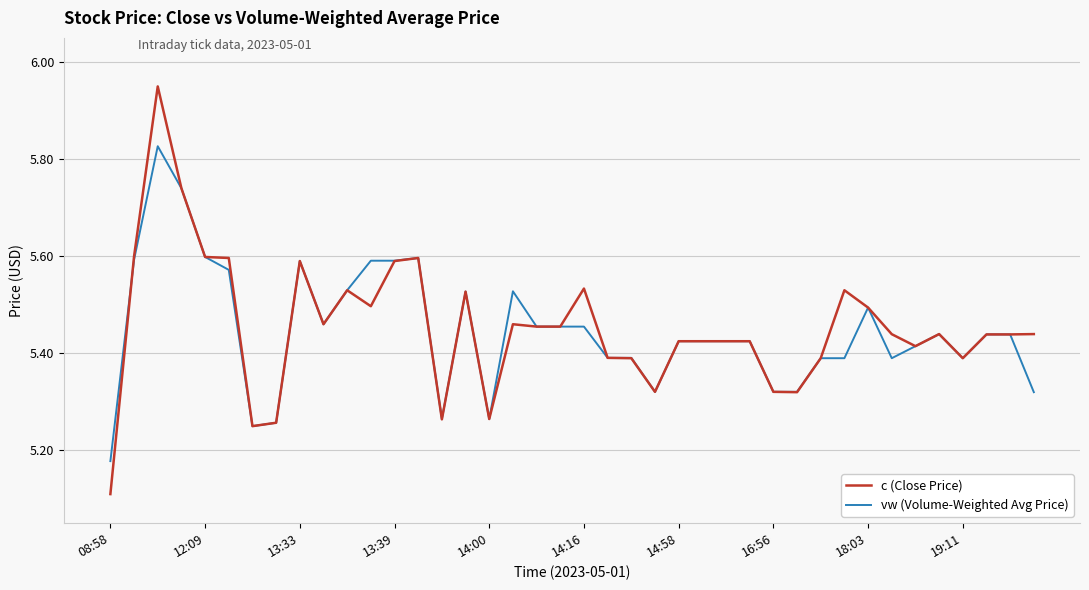

List the series in order of their peak value, lowest first.

vw (Volume-Weighted Avg Price), c (Close Price)